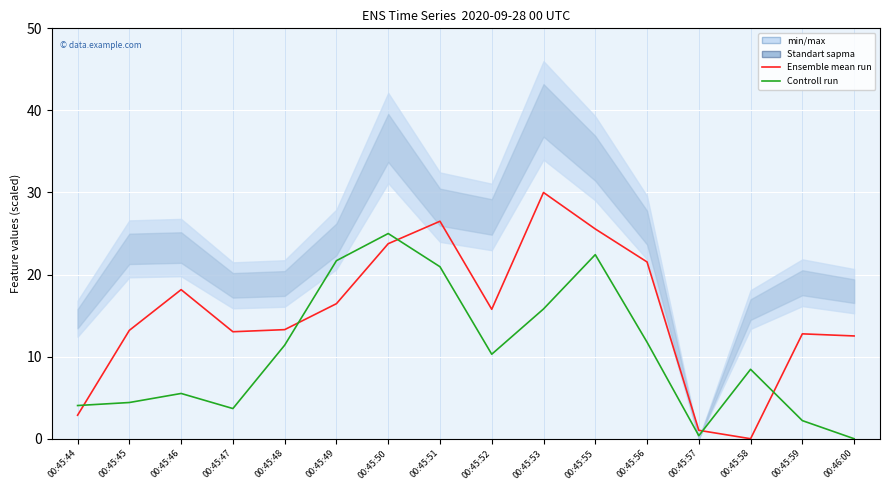

What is the sum of the Controll run values at 00:45:55 and 00:45:51?

43.4